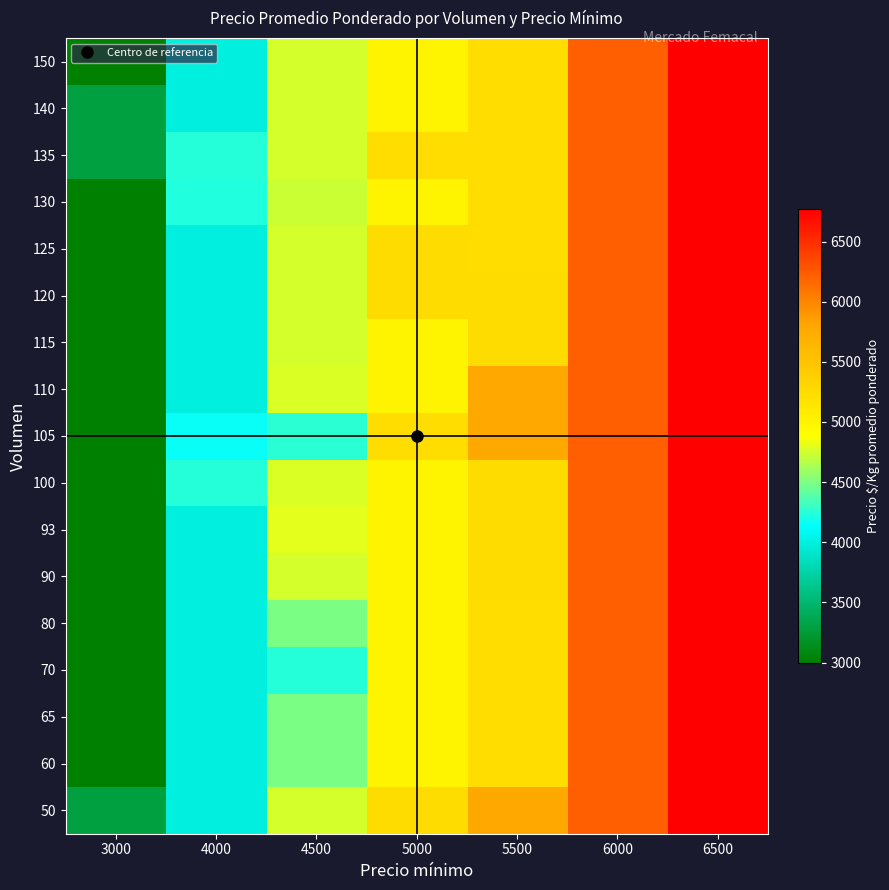

What is the total value across all series at 4000?

68879